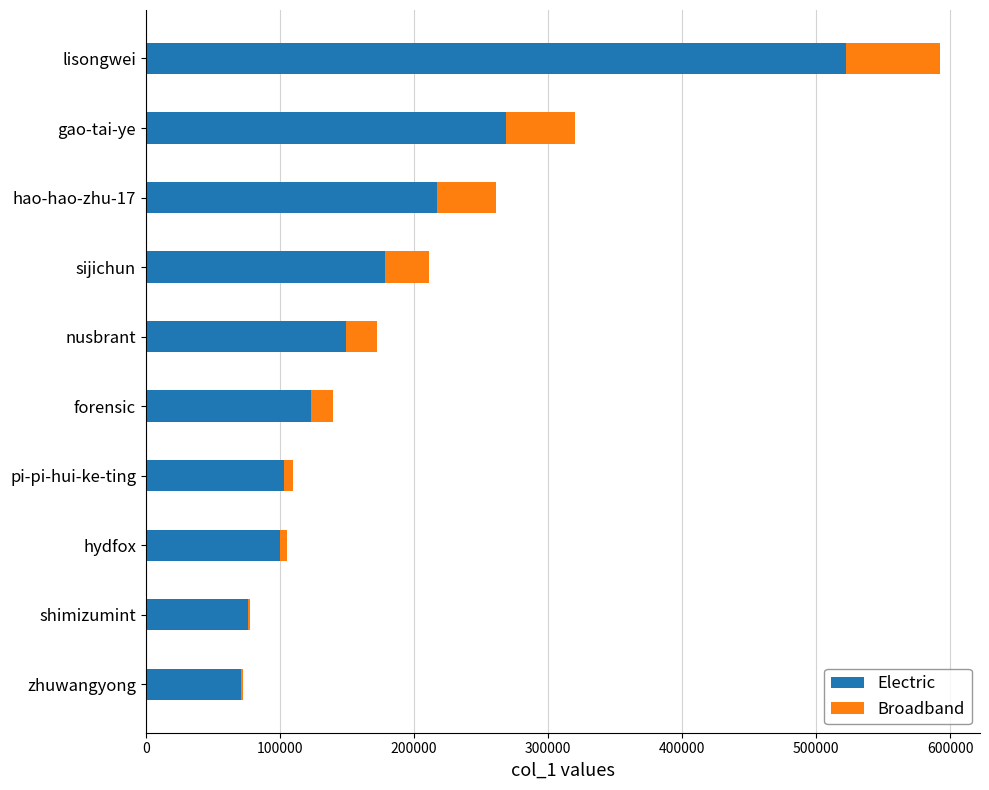

At which category is the sum across all series the highest?

lisongwei